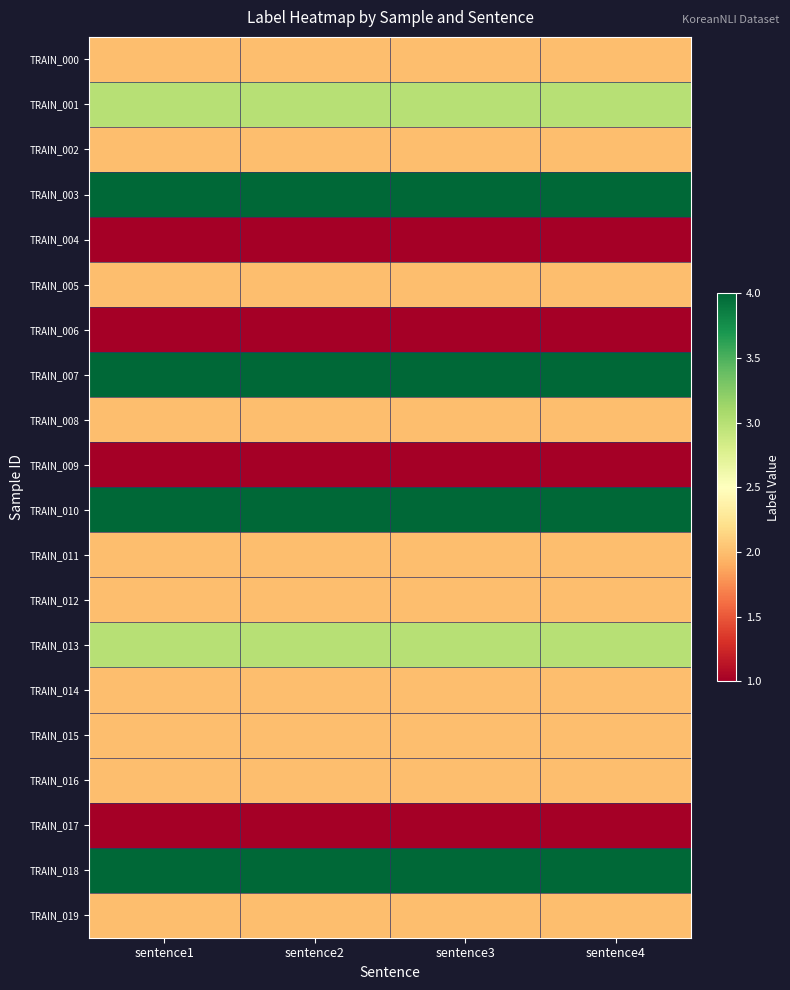

Which label corresponds to the largest value in the chart?

sentence1